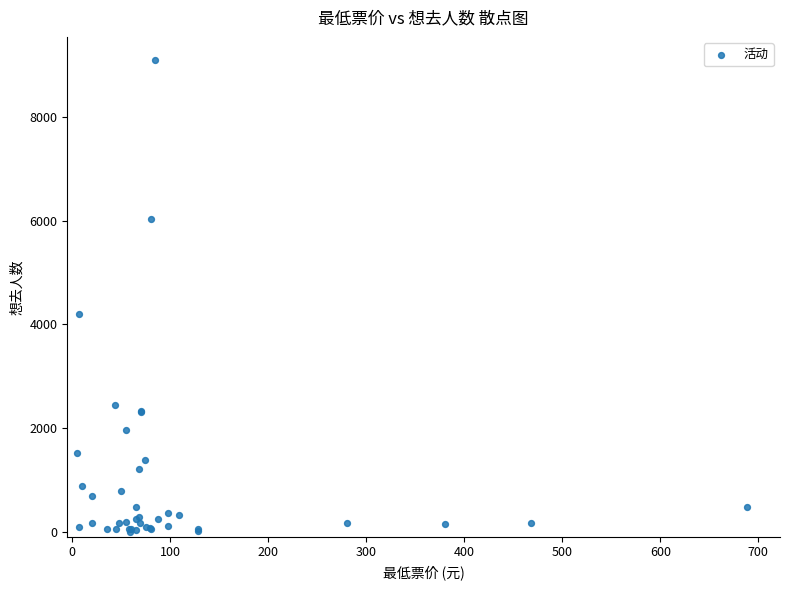

What Y value in the scatter plot is closest to 4547?

4192